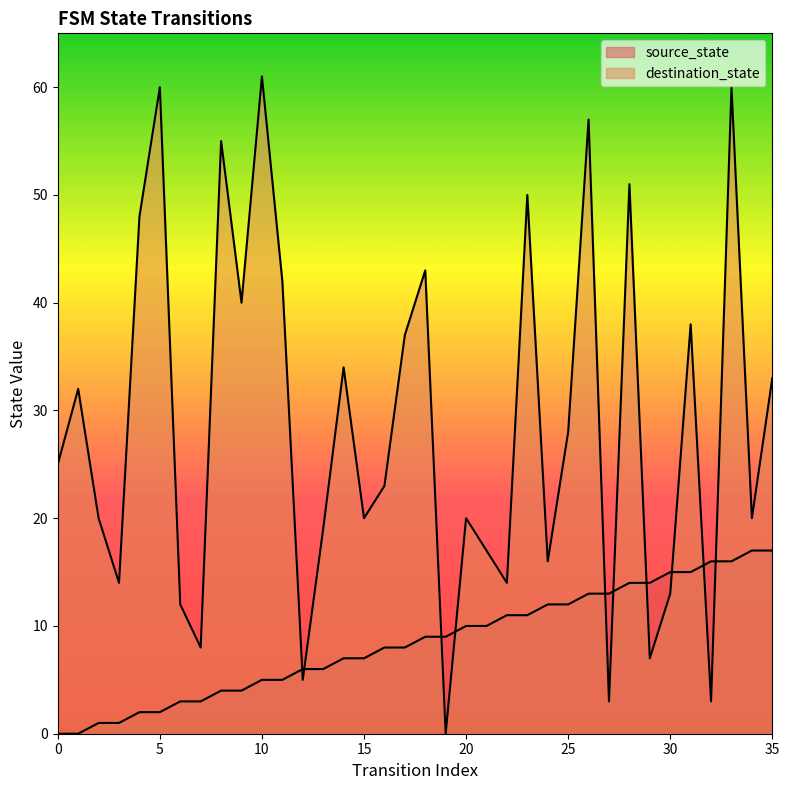

Which series has the widest spread of Y values?

destination_state